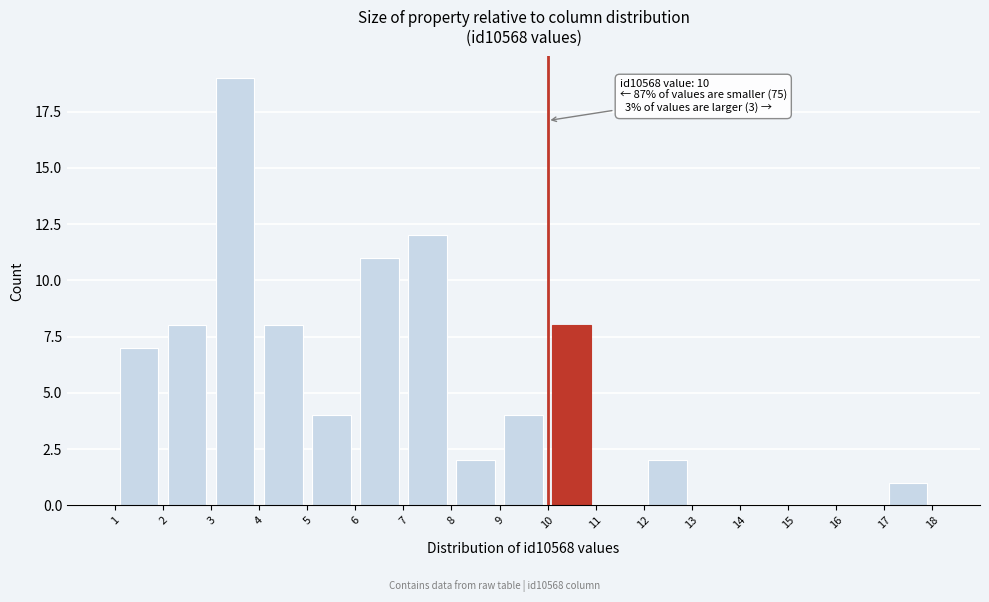

Which range on the x-axis has the tallest bar?

3 to 4